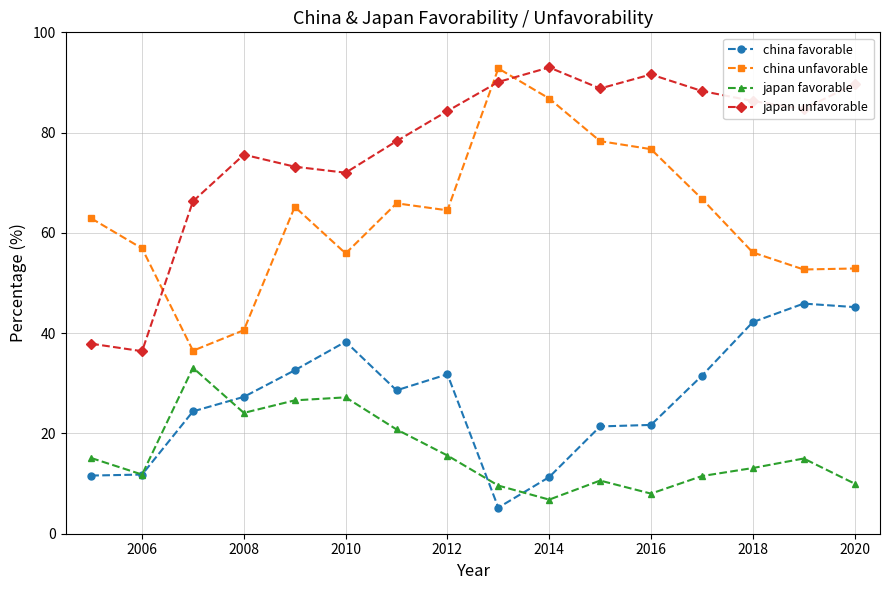

True or false: china unfavorable has more than 1 points higher than both neighbors.

True